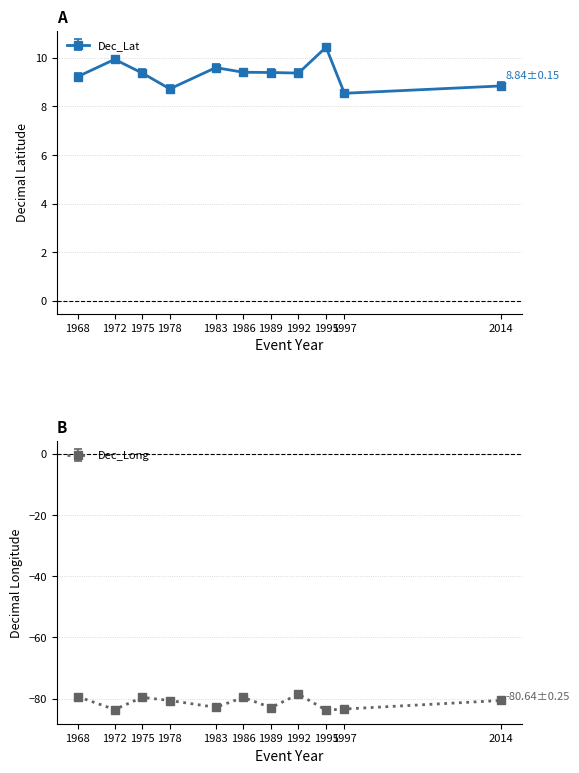

Reading left to right, transcribe all the data shown in this chart.

Dec_Lat: 1968=9.2	1972=9.9	1975=9.4	1978=8.7	1983=9.6	1986=9.4	1989=9.4	1992=9.4	1995=10.4	1997=8.5	2014=8.8
Dec_Long: 1968=-79.4	1972=-83.6	1975=-79.6	1978=-80.7	1983=-82.9	1986=-79.7	1989=-83.0	1992=-78.6	1995=-83.8	1997=-83.4	2014=-80.6